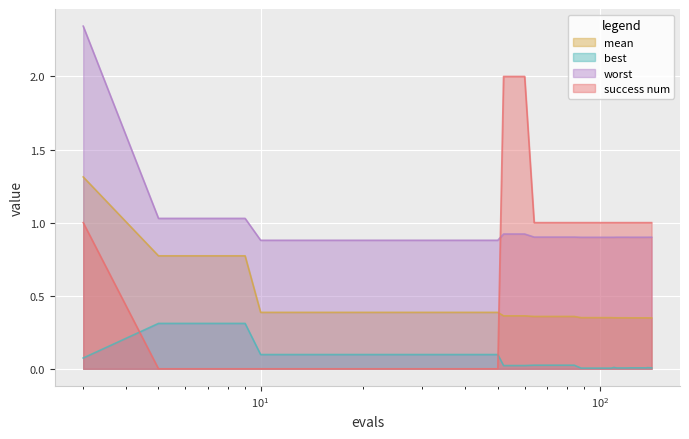

How many values in the success num series exceed 1?

3